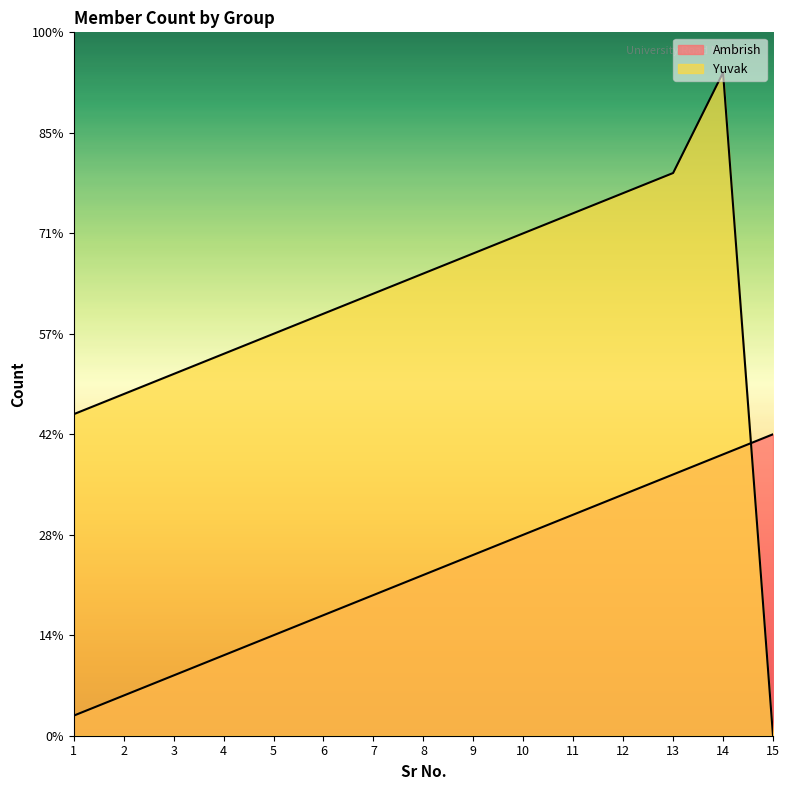

Which series has the widest spread of values?

Yuvak